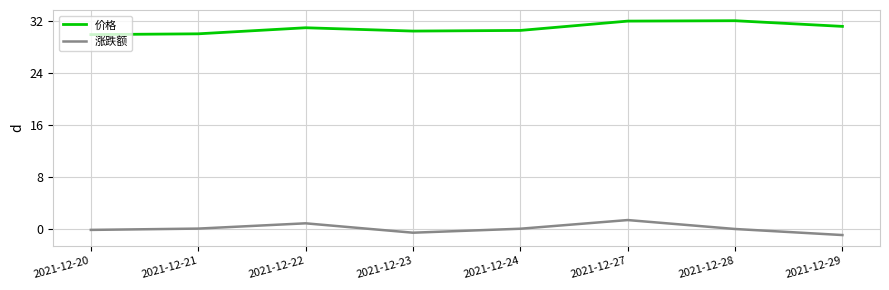

What is the difference between the maximum and minimum values in the 价格 series?

2.1